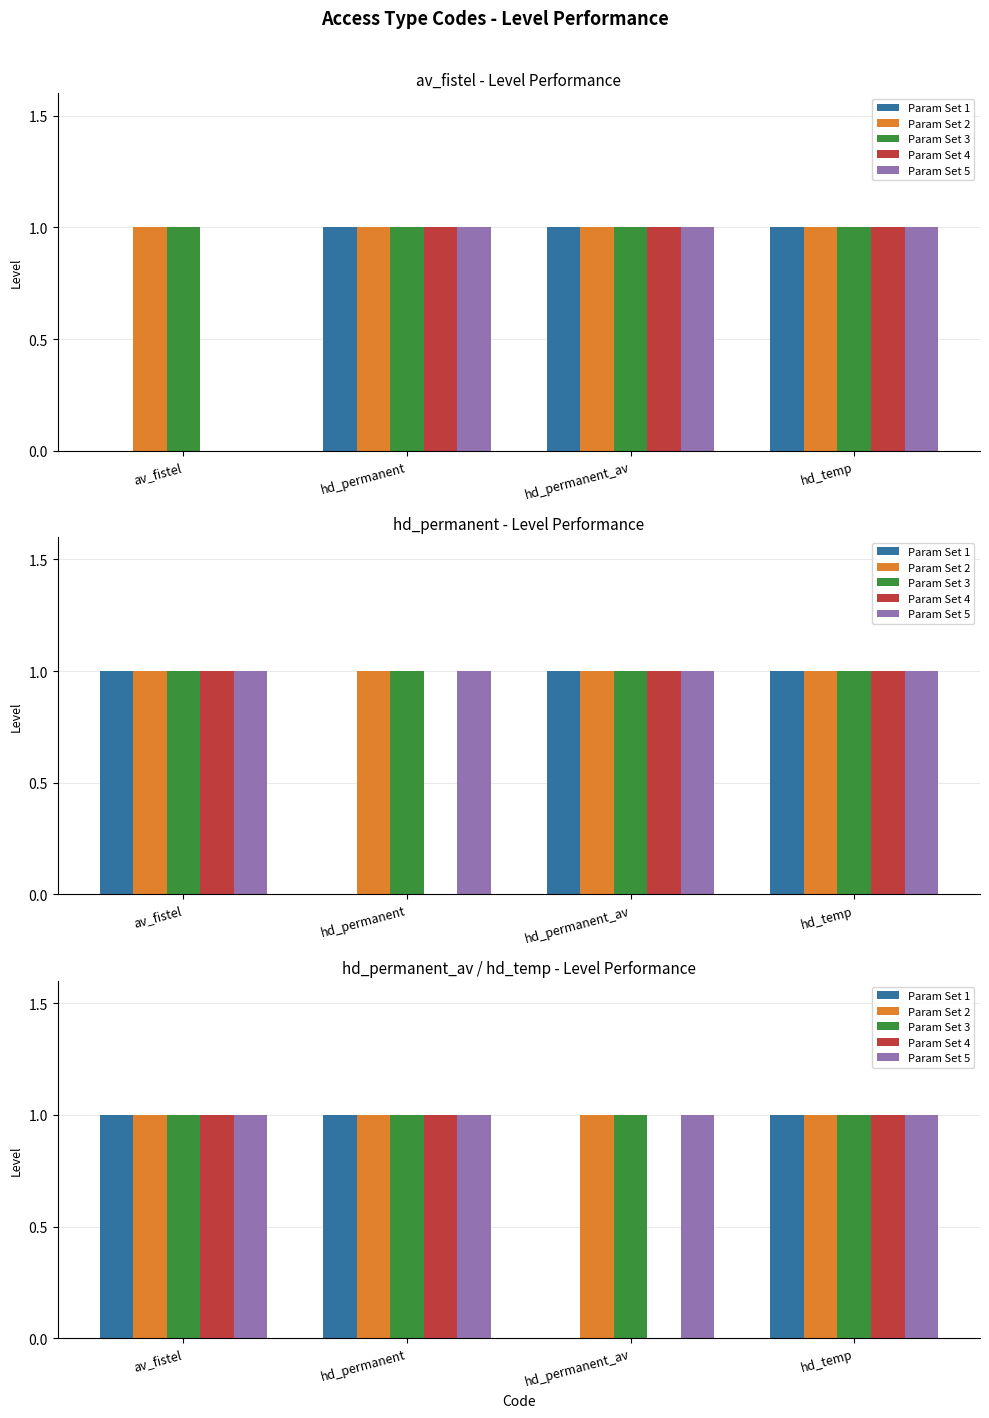

How many positive values does the Param Set 1 series have?

3